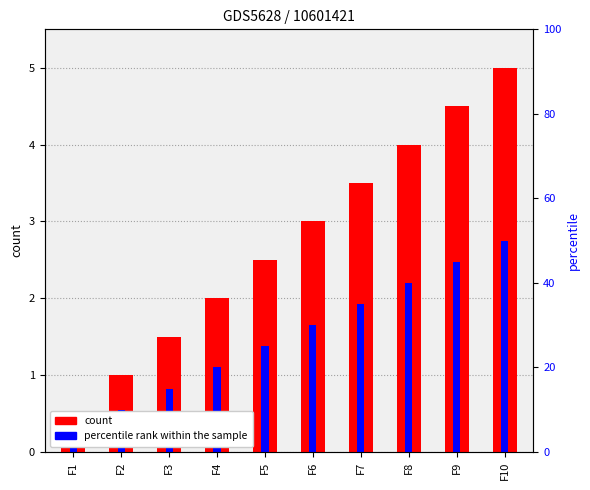

Which series has the largest total across all categories?

count